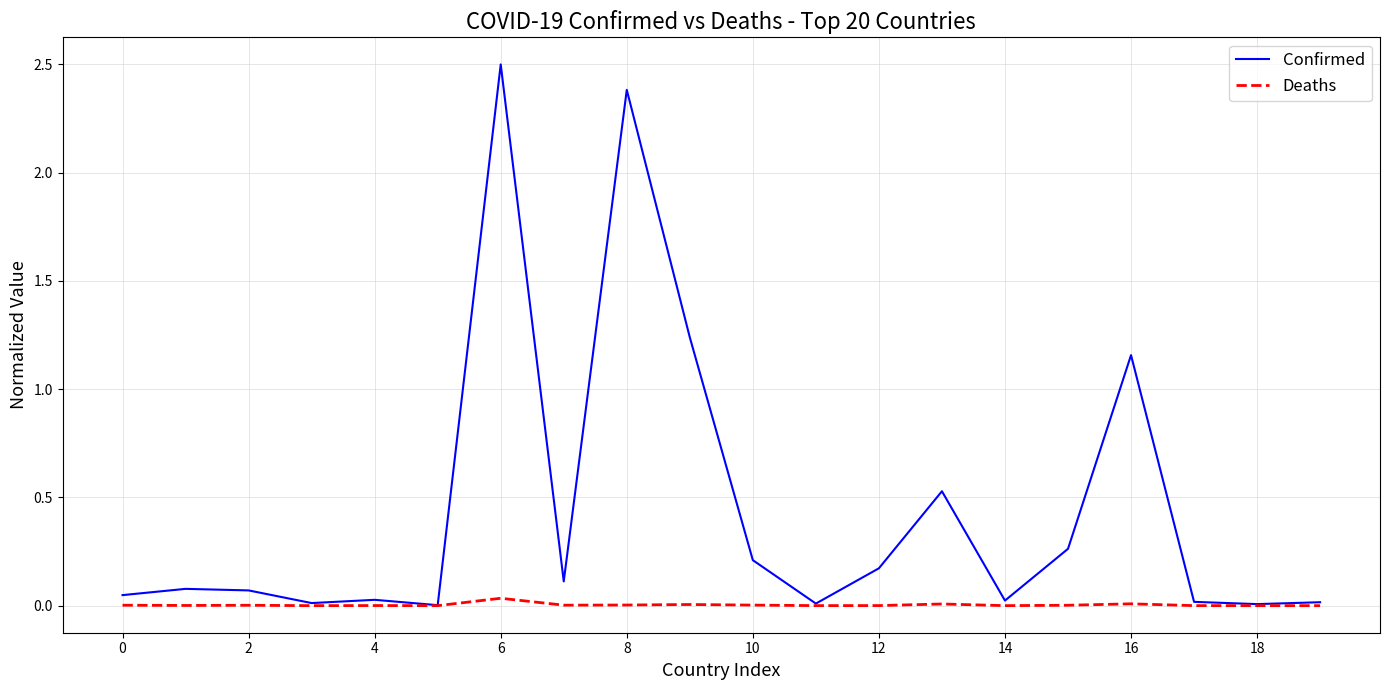

Which series has the largest range (max minus min)?

Confirmed